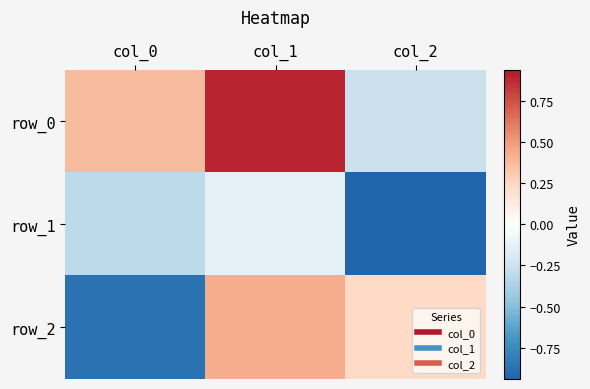

Between col_2 and col_0, which is larger?

col_0